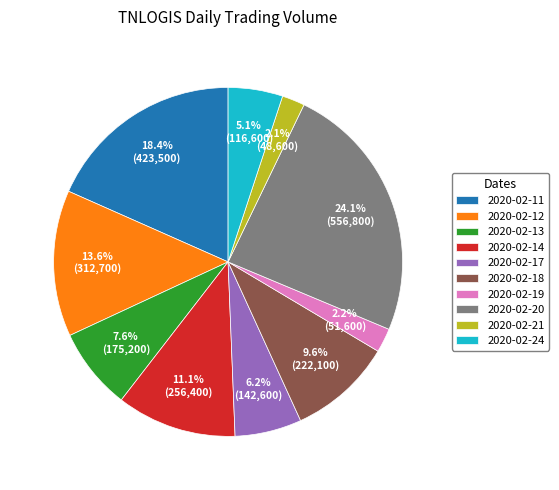

Which slice is the largest?

2020-02-20